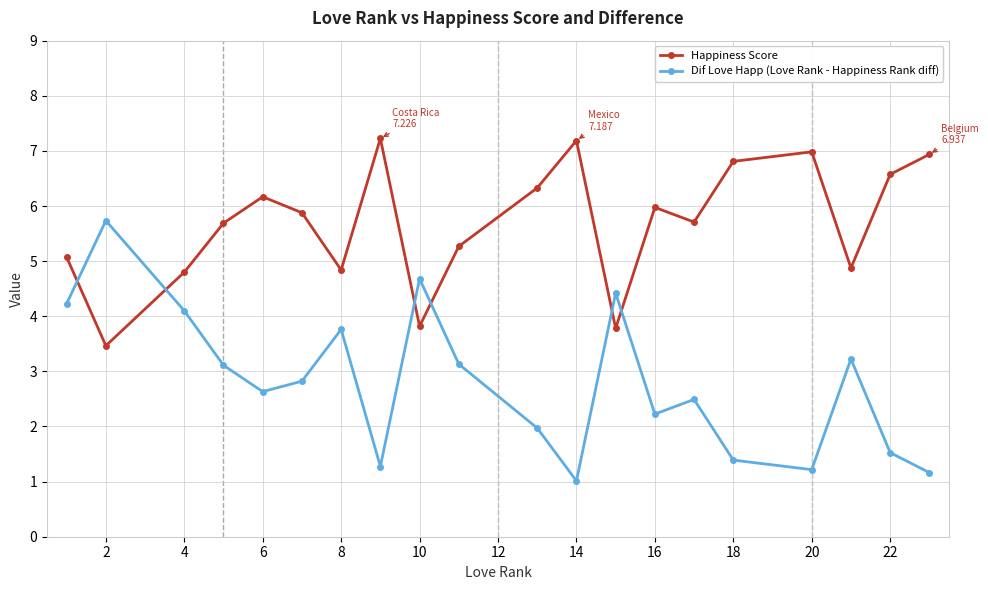

What is the difference between the maximum and minimum values in the Happiness Score series?

3.8